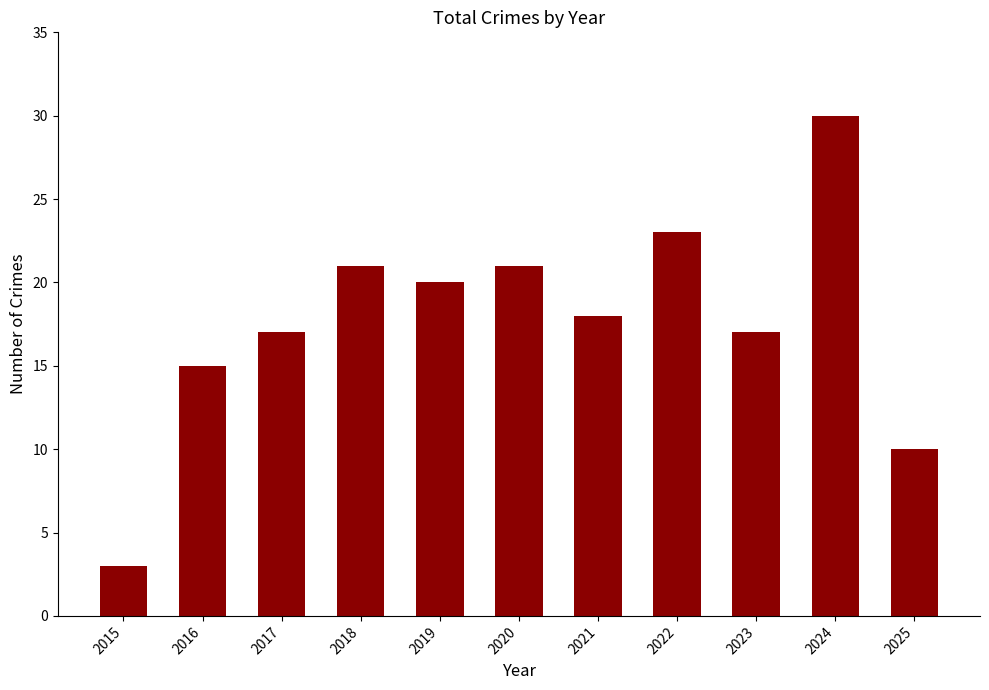

What is the change in value from 2017 to 2022?

+6